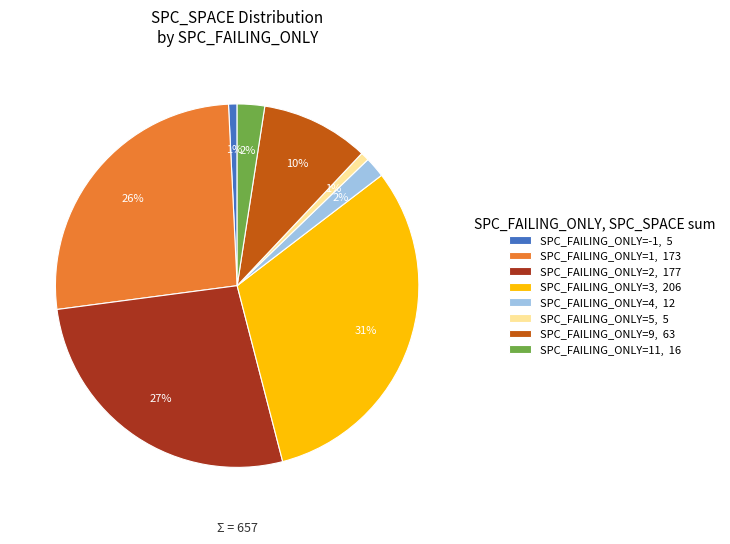

True or false: SPC_FAILING_ONLY=2, 177 accounts for 13% of the total.

False